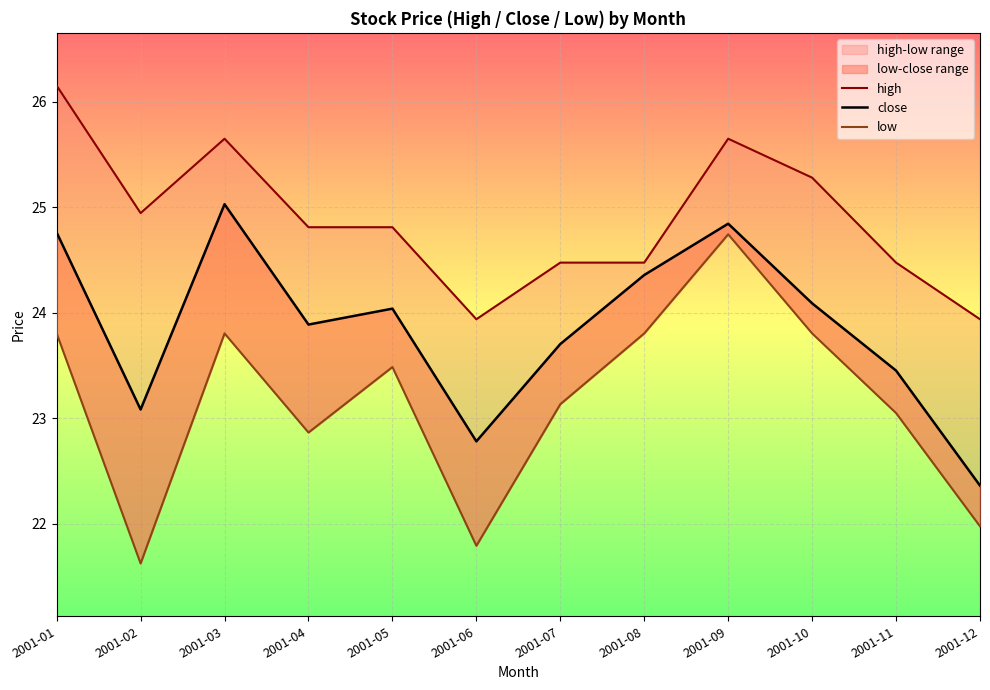

List the series in order of their peak value, highest first.

high, close, low